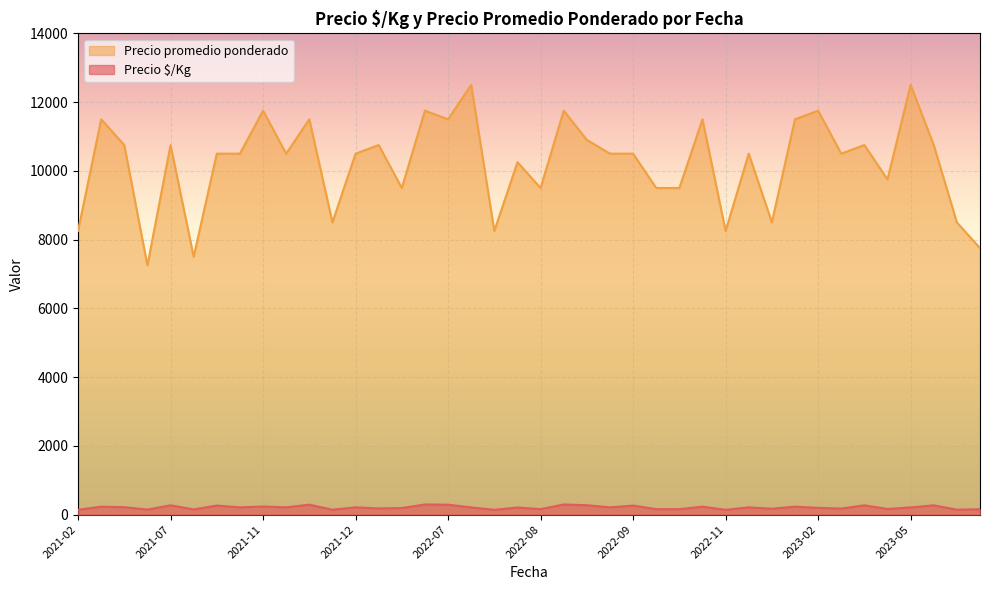

True or false: Precio $/Kg has more than 0 interior local peaks.

True